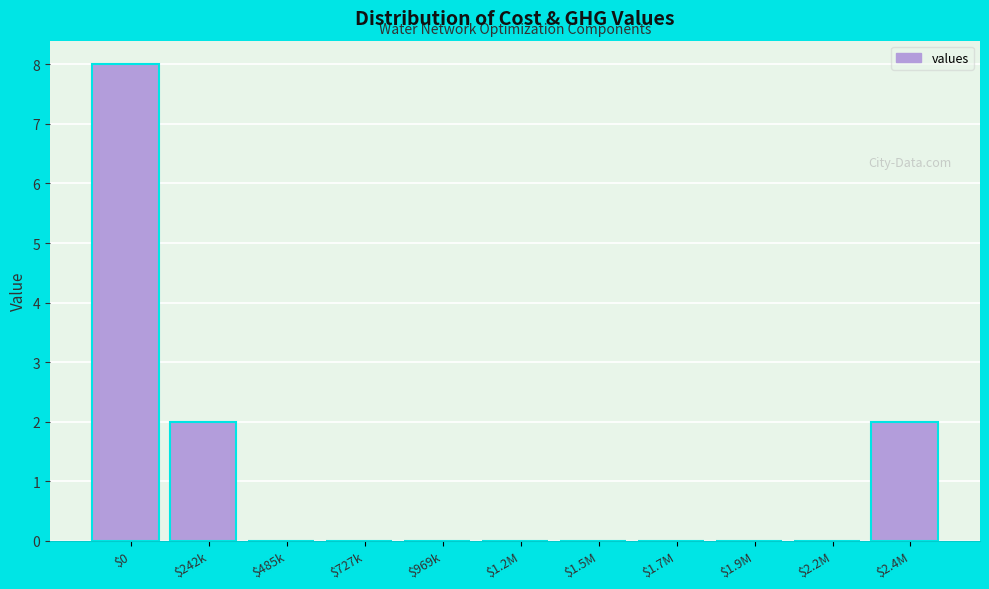

What is the maximum value shown in the chart?

8